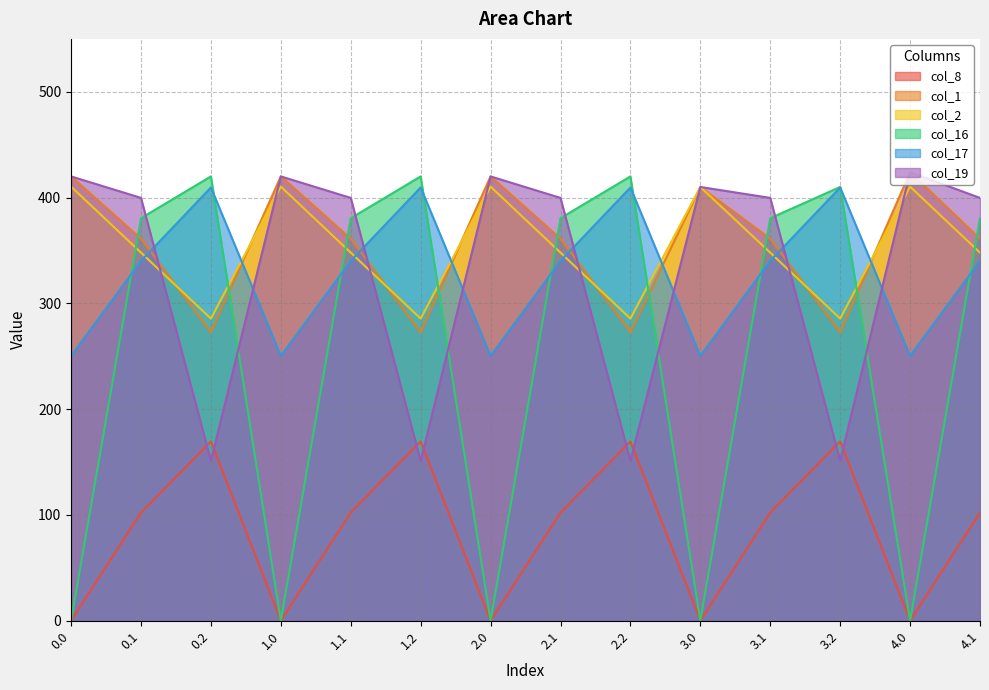

How many values in col_8 are above zero?

9